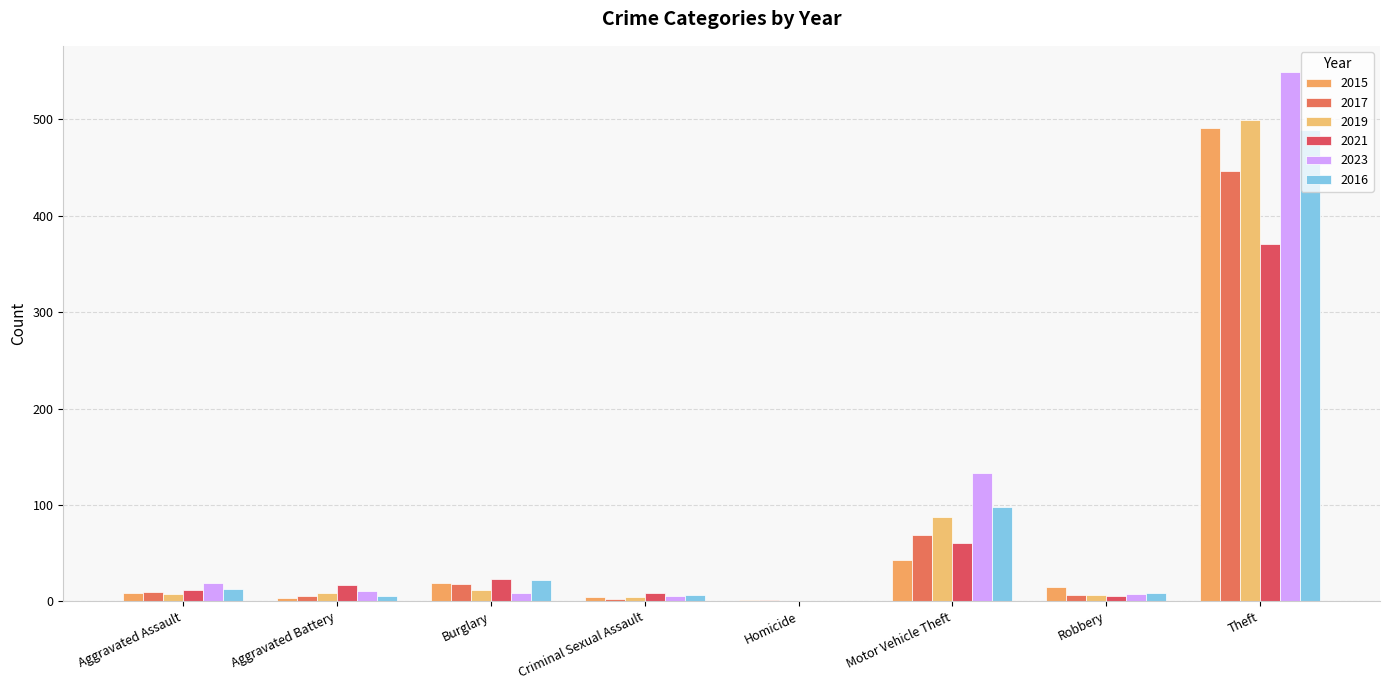

Which series changed the most between Burglary and Theft?

2023